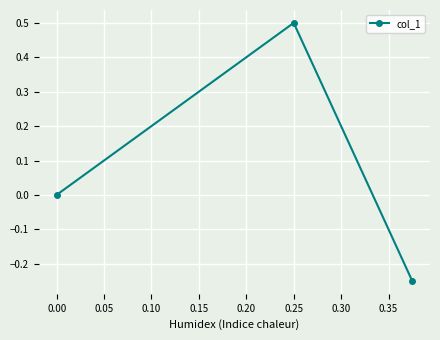

Which category has the highest value across all series?

0.25